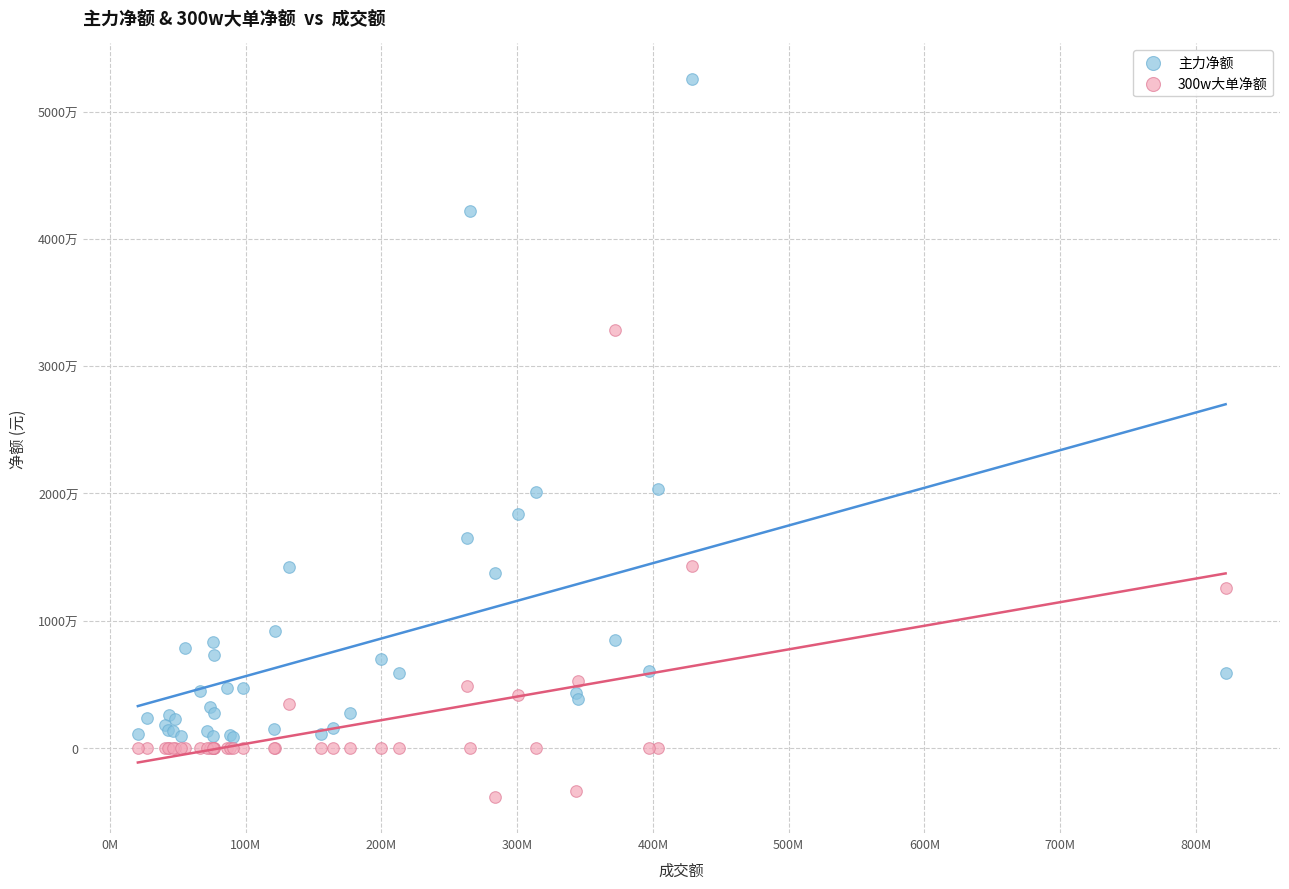

Which series reaches the maximum Y coordinate?

主力净额